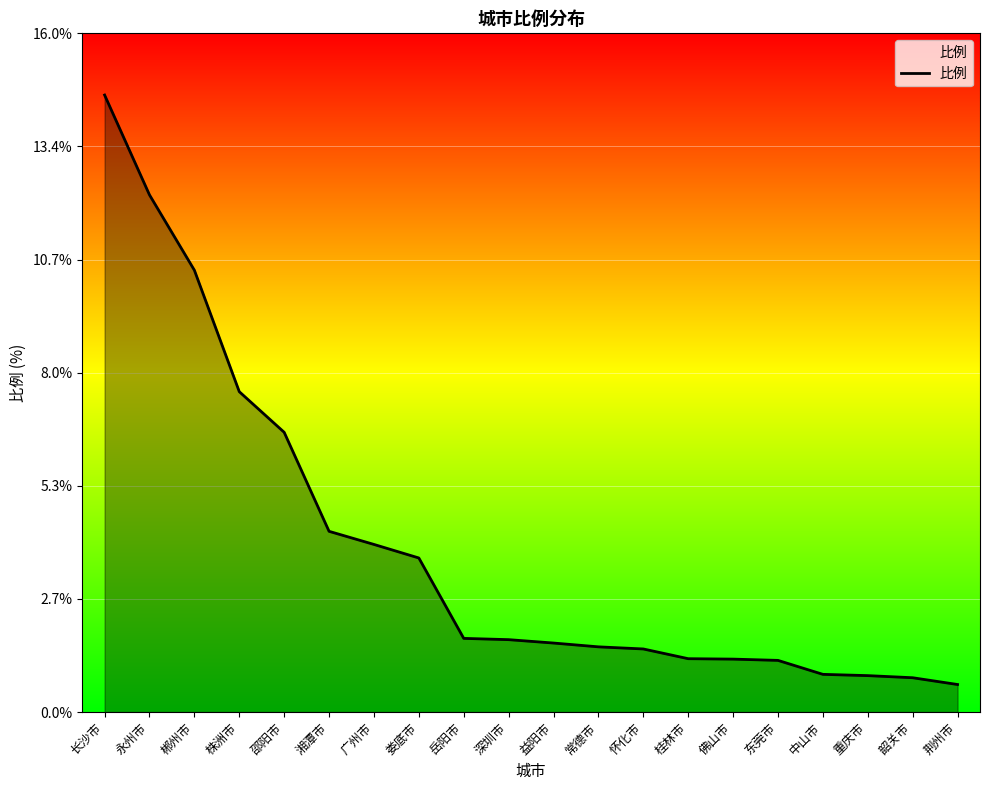

What position from the right is 重庆市?

3